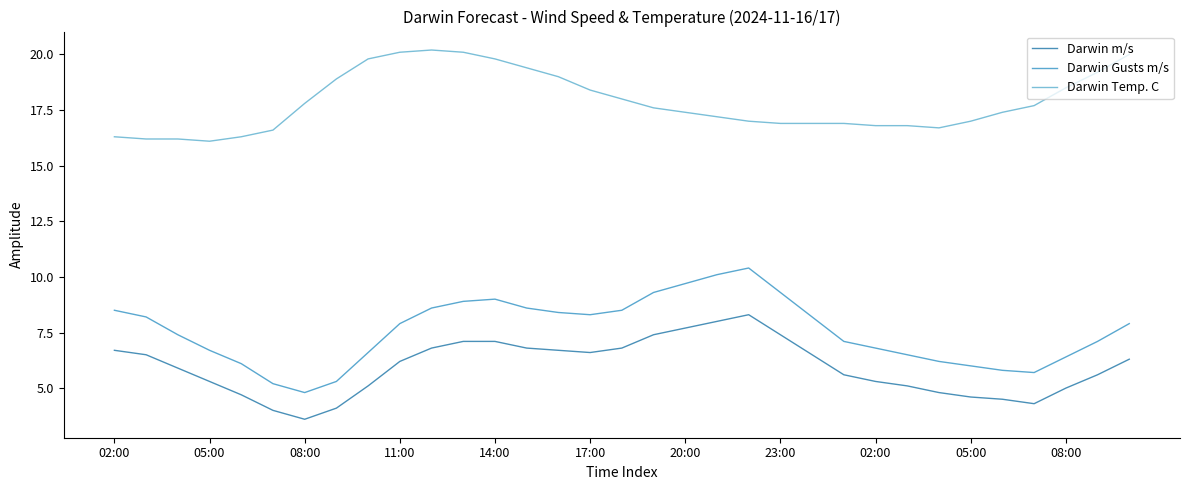

Is this an area chart (filled region under the line)?

No